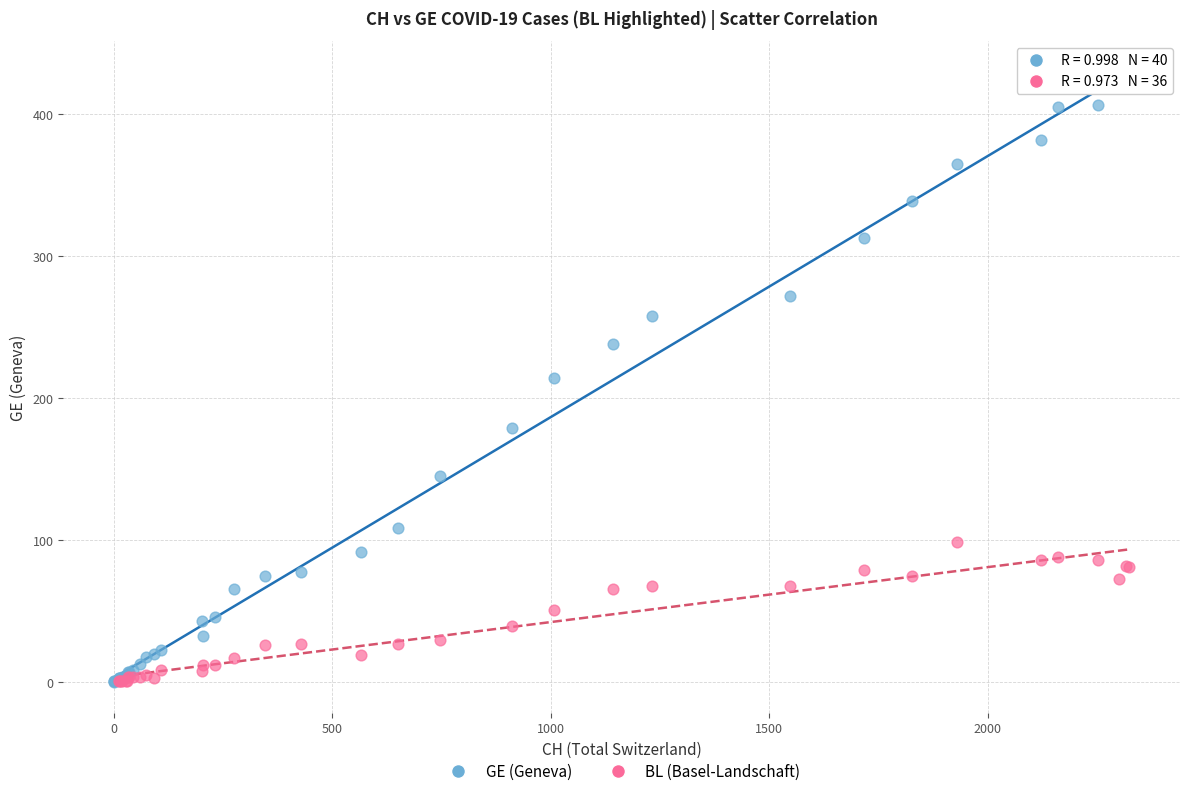

Which series contains the highest Y value?

GE (Geneva)